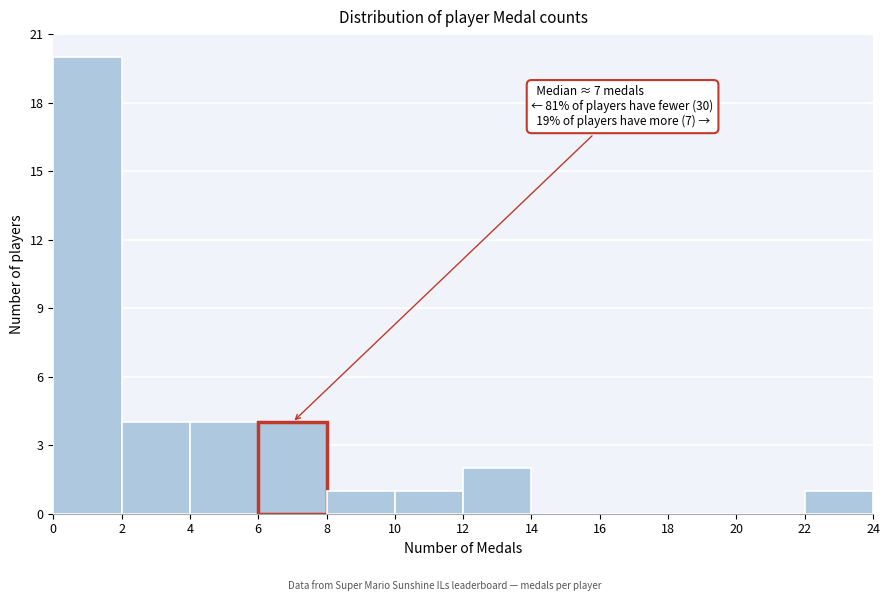

Over which range of the x-axis is the bar tallest?

0 to 2